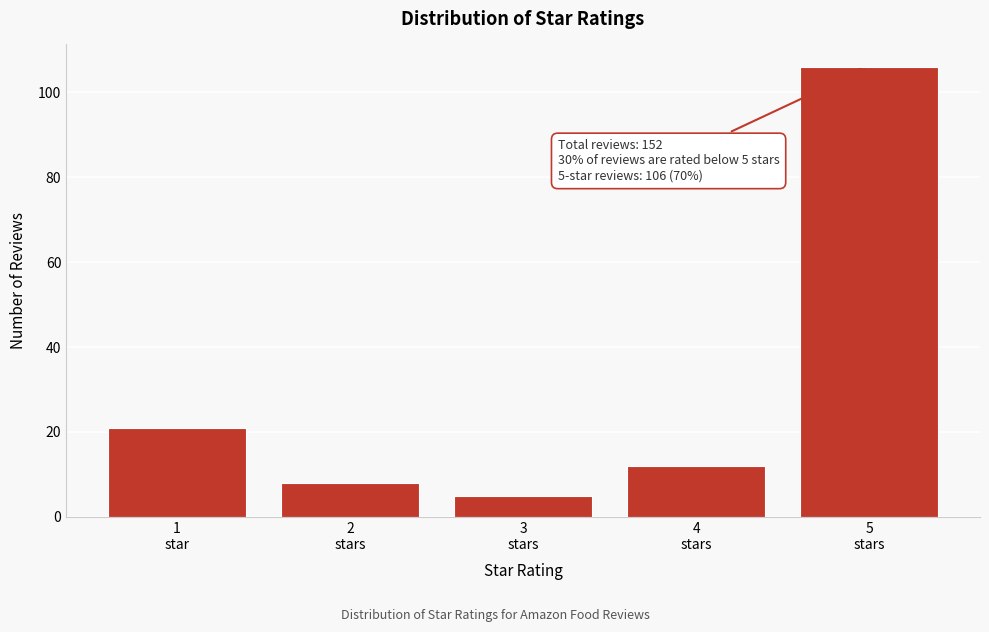

Reading right to left, list all the values displayed in this chart.

106	12	5	8	21